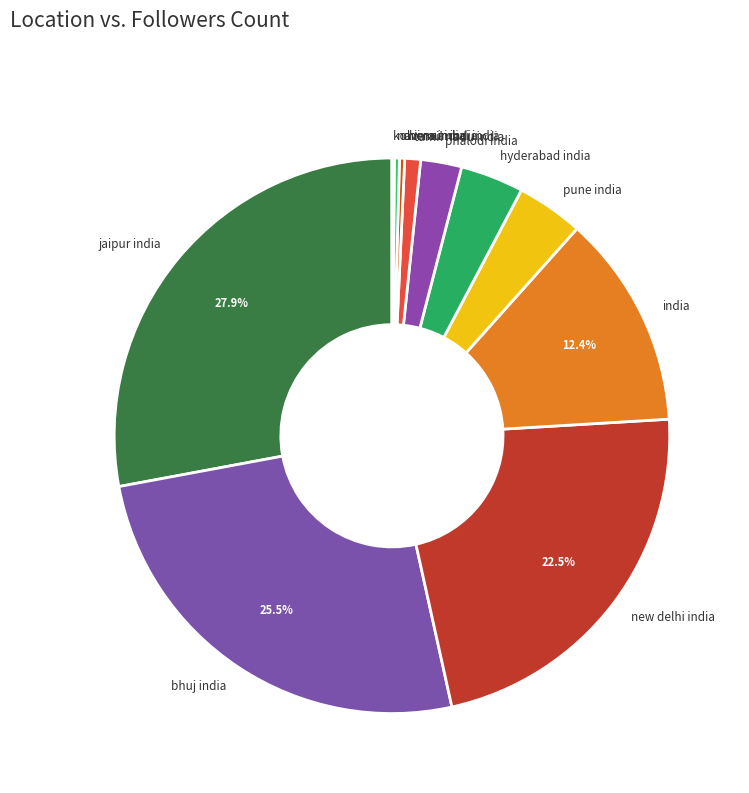

Is there any slice that represents more than half of the pie?

No